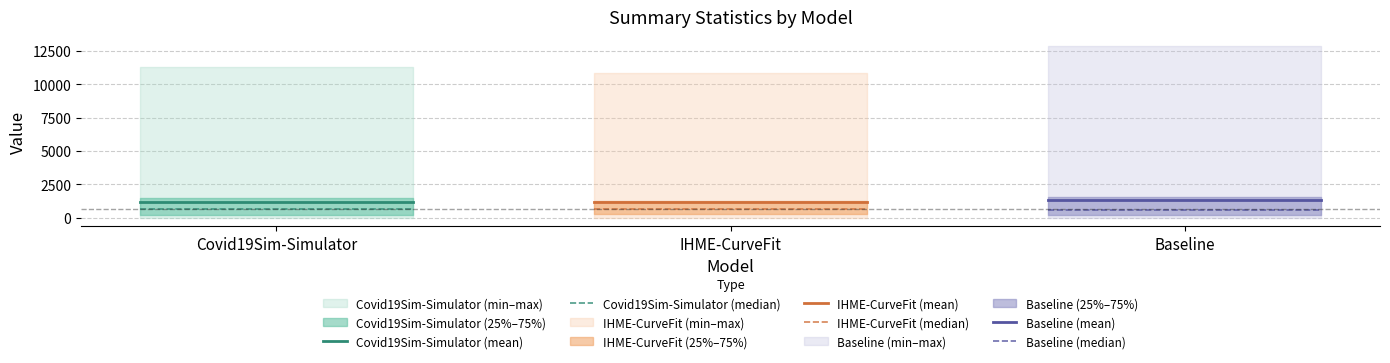

What is the label of the 2nd point from the left?

IHME-CurveFit